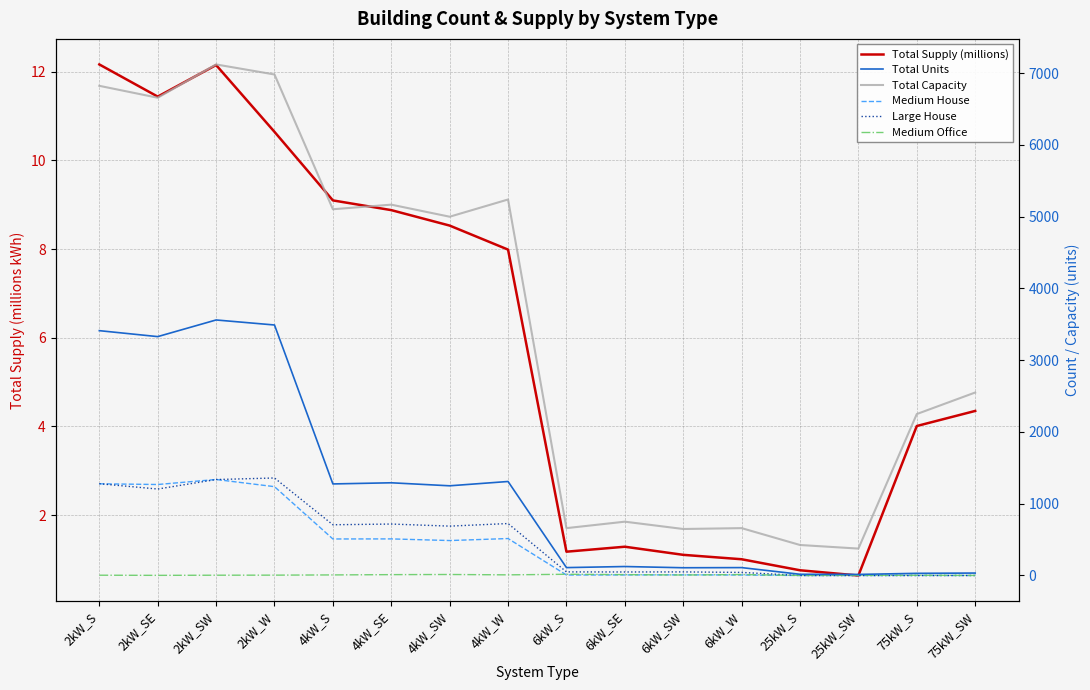

What is the label of the 6th point from the right?

6kW_SW